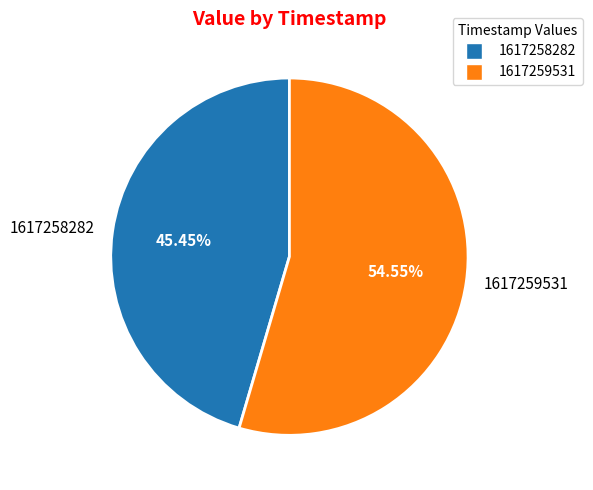

Which has a higher value, 1617258282 or 1617259531?

1617259531